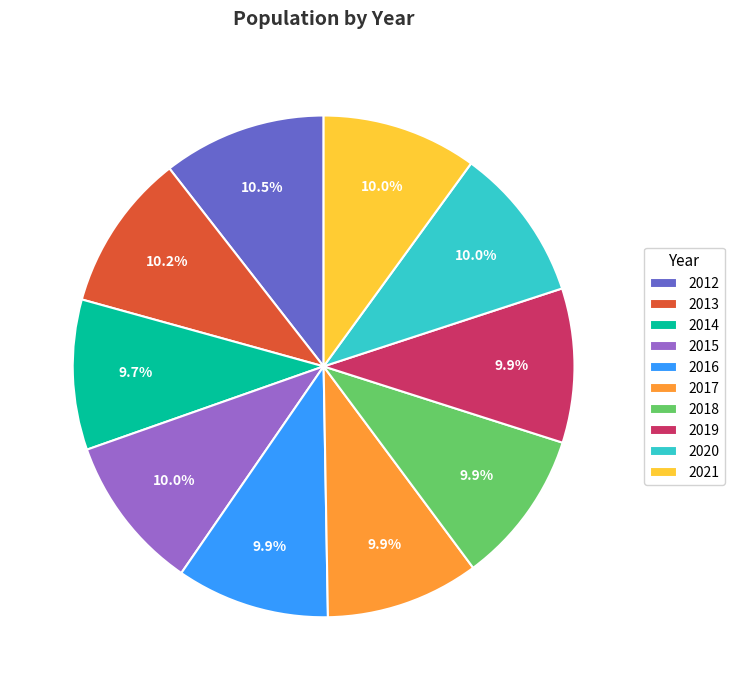

To the nearest percent, what is the difference between the largest and smallest slice percentages?

1%